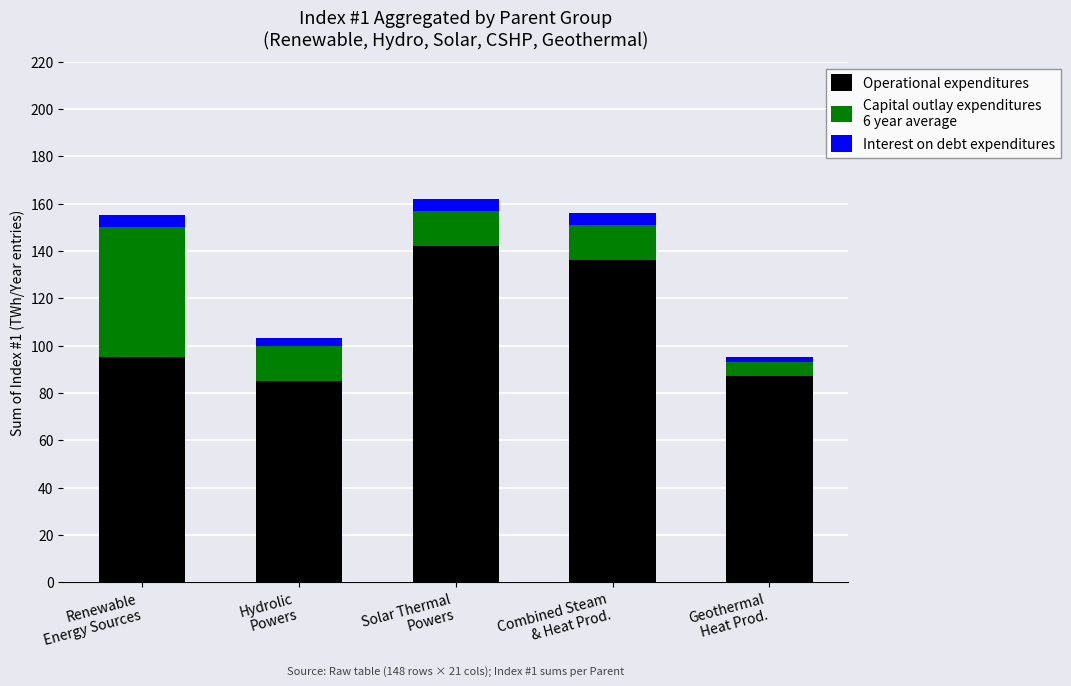

Reading right to left, transcribe the values for Operational expenditures.

87	136	142	85	95